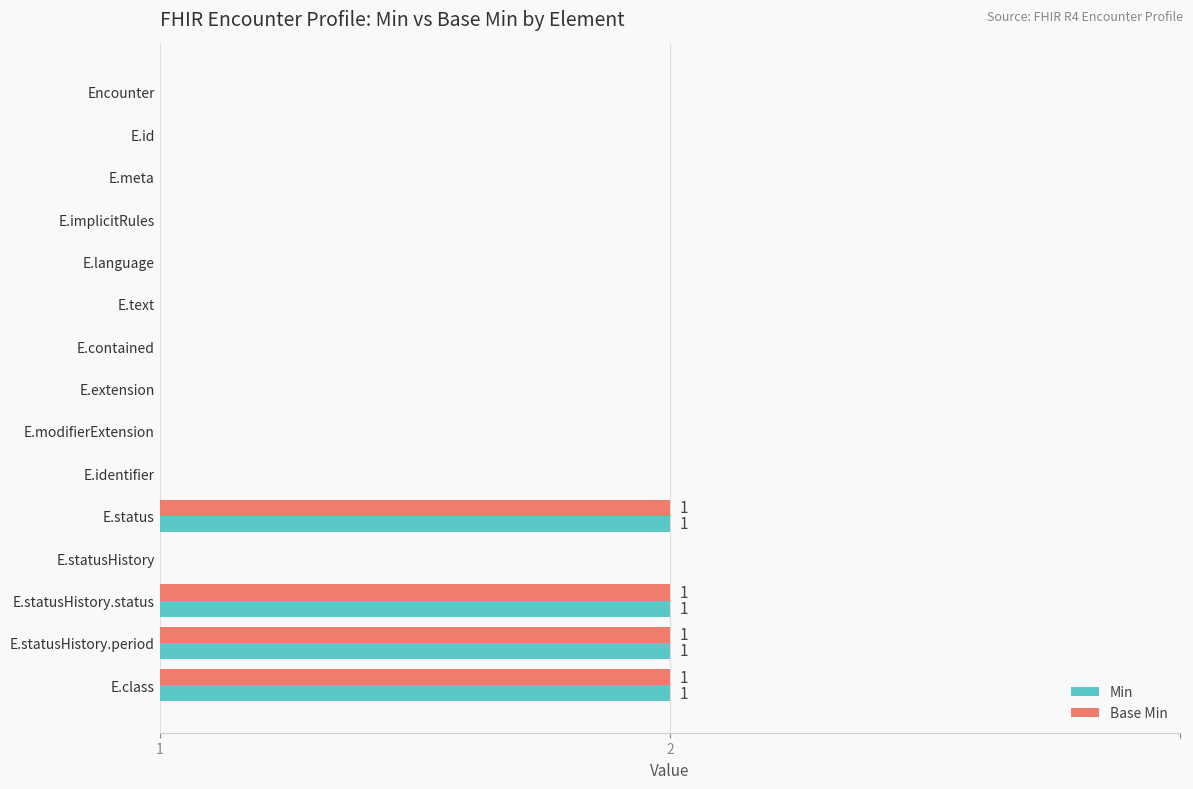

Reading left to right, list all the values displayed in this chart.

Min: 0	0	0	0	0	0	0	0	0	0	1	0	1	1	1
Base Min: 0	0	0	0	0	0	0	0	0	0	1	0	1	1	1